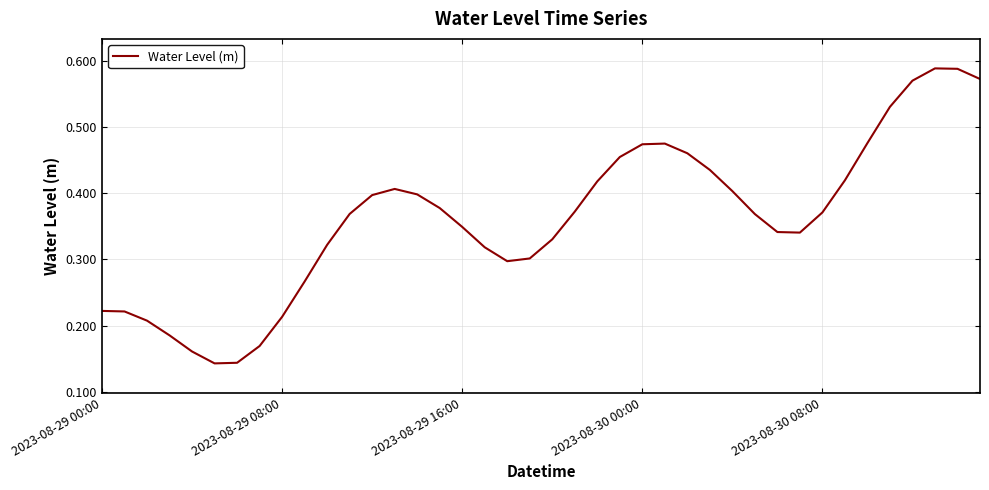

Does the chart display data point markers on the line(s)?

No